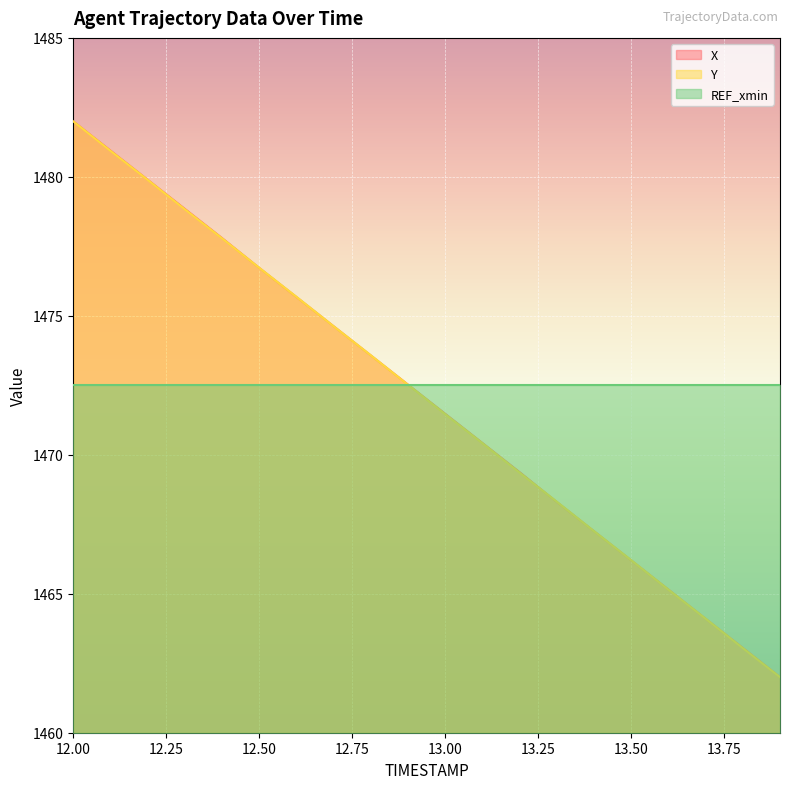

At which category is the sum across all series the highest?

12.00